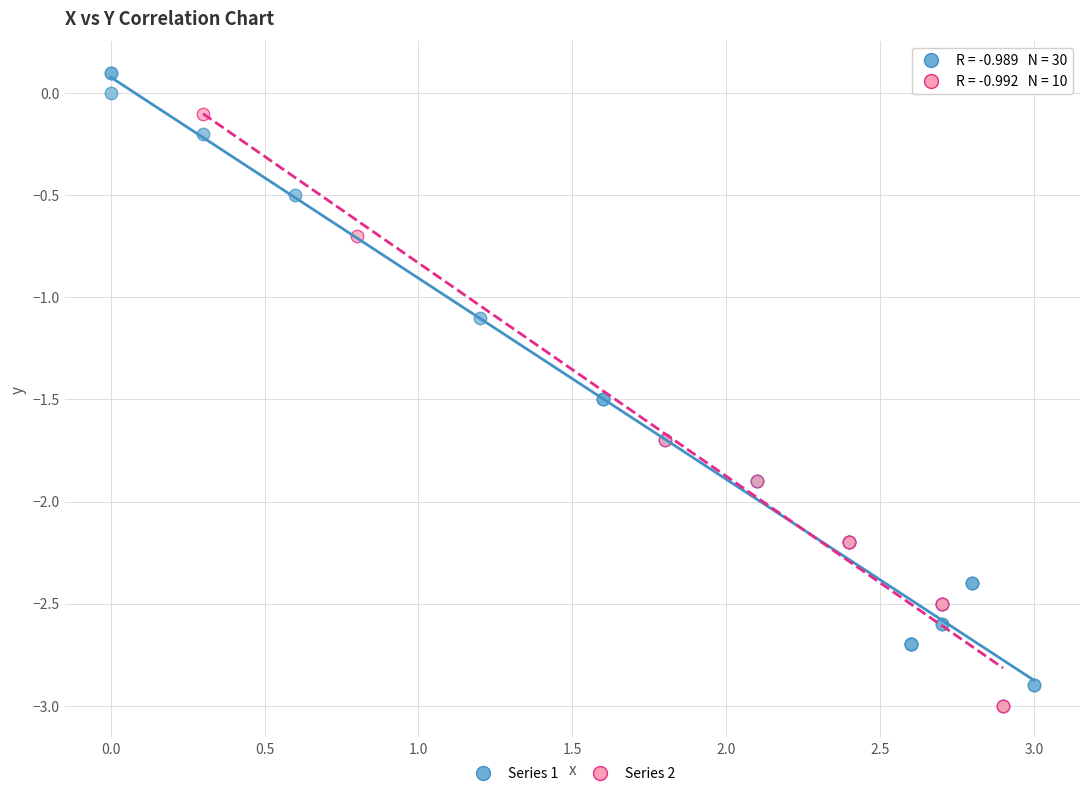

What are all the series names shown in the legend?

Series 1, Series 2